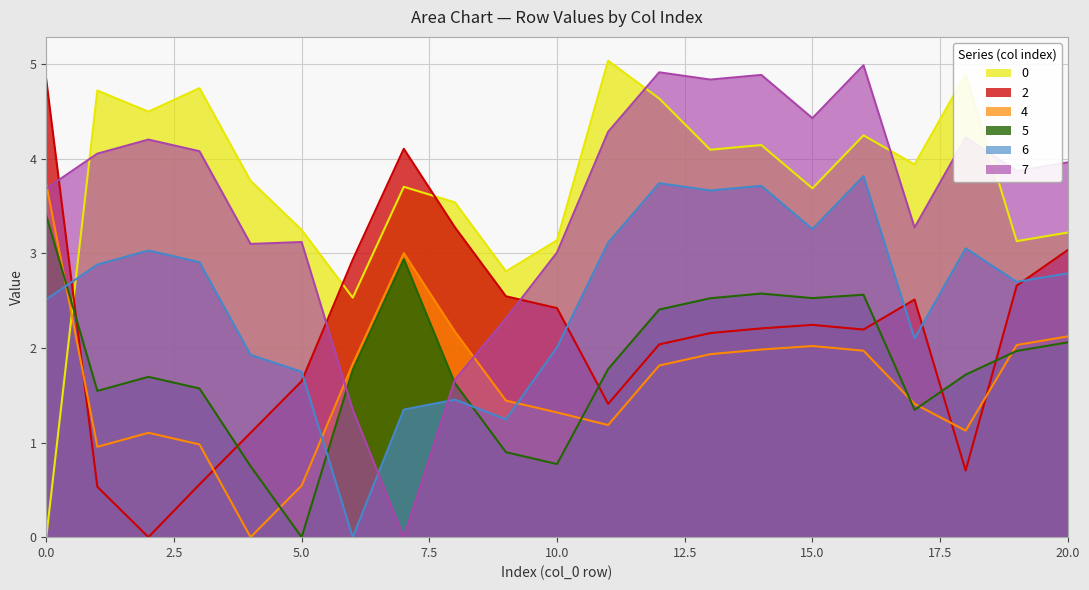

Is it true that 7 equals 1.4 at 11?

False